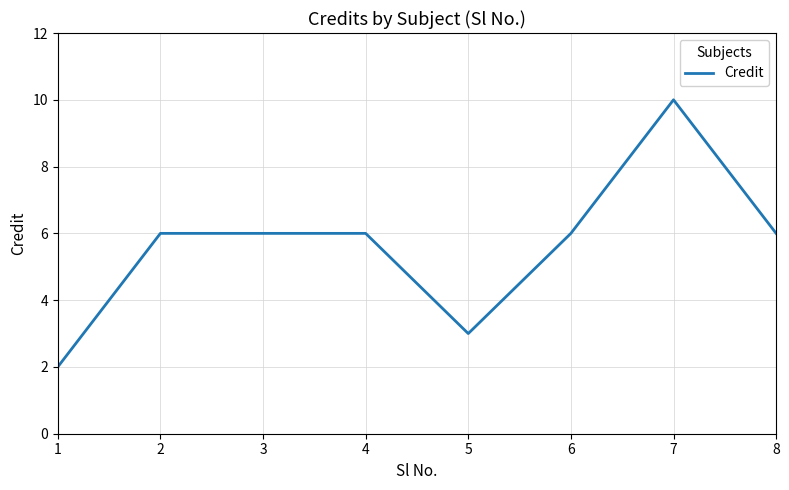

Does the chart have visible grid lines?

Yes